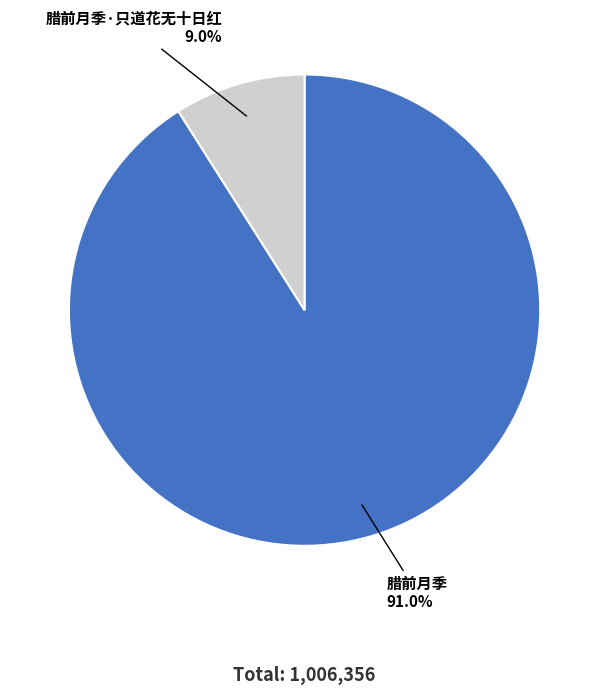

To the nearest percent, what portion does 腊前月季 represent?

91%